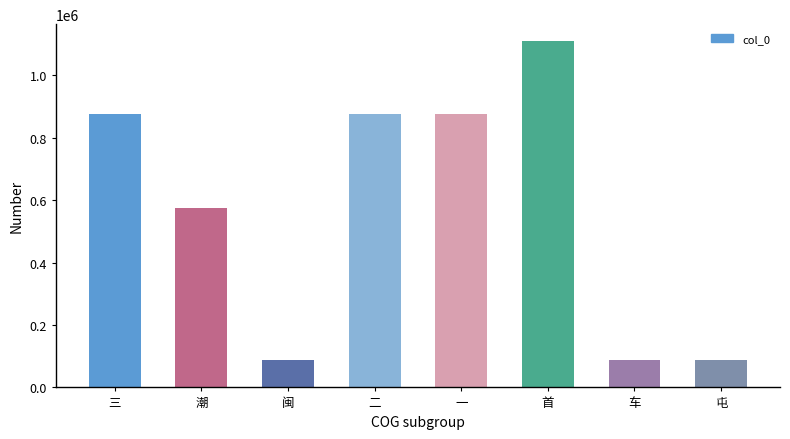

What is the value of the 3rd bar from the left?

88723